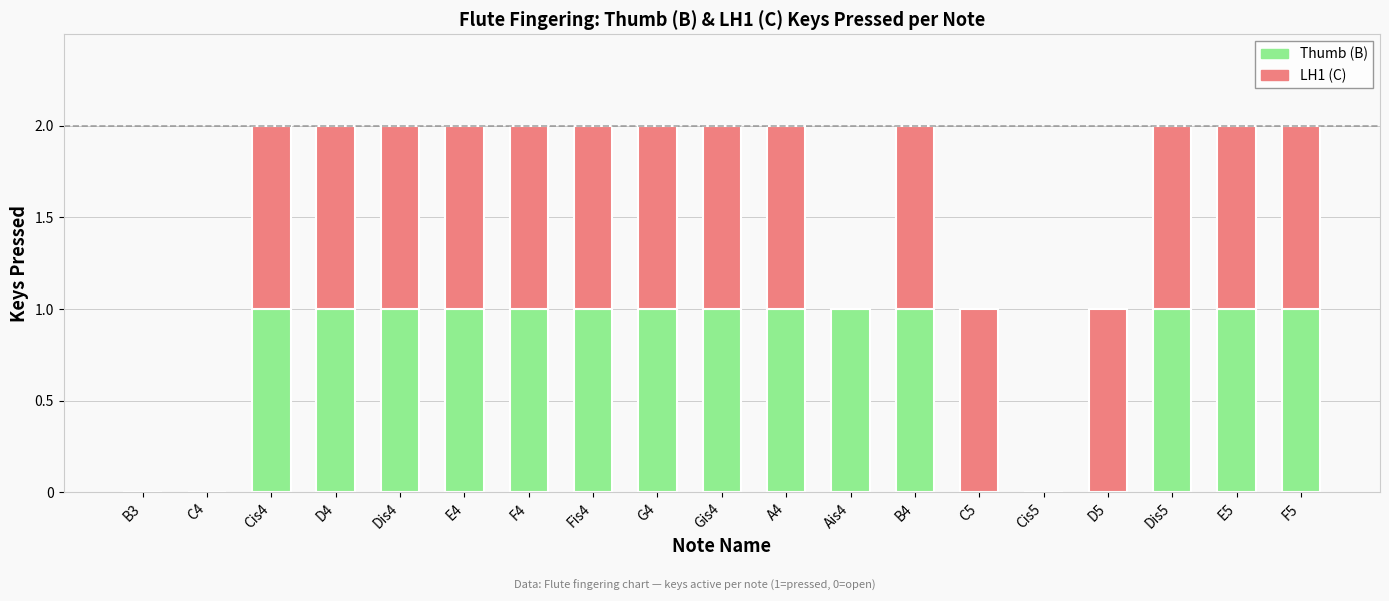

The value of Thumb (B) at C4 is 0. True or false?

True